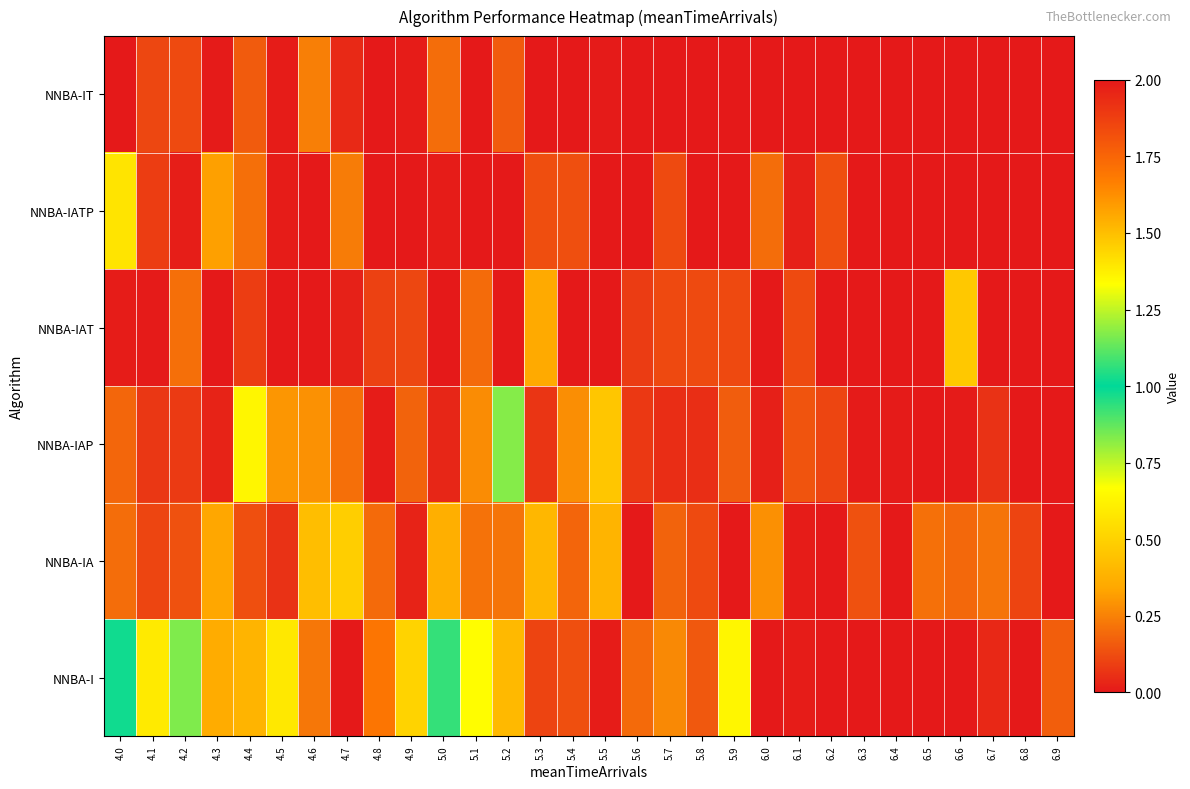

How many data points does each series have?

30